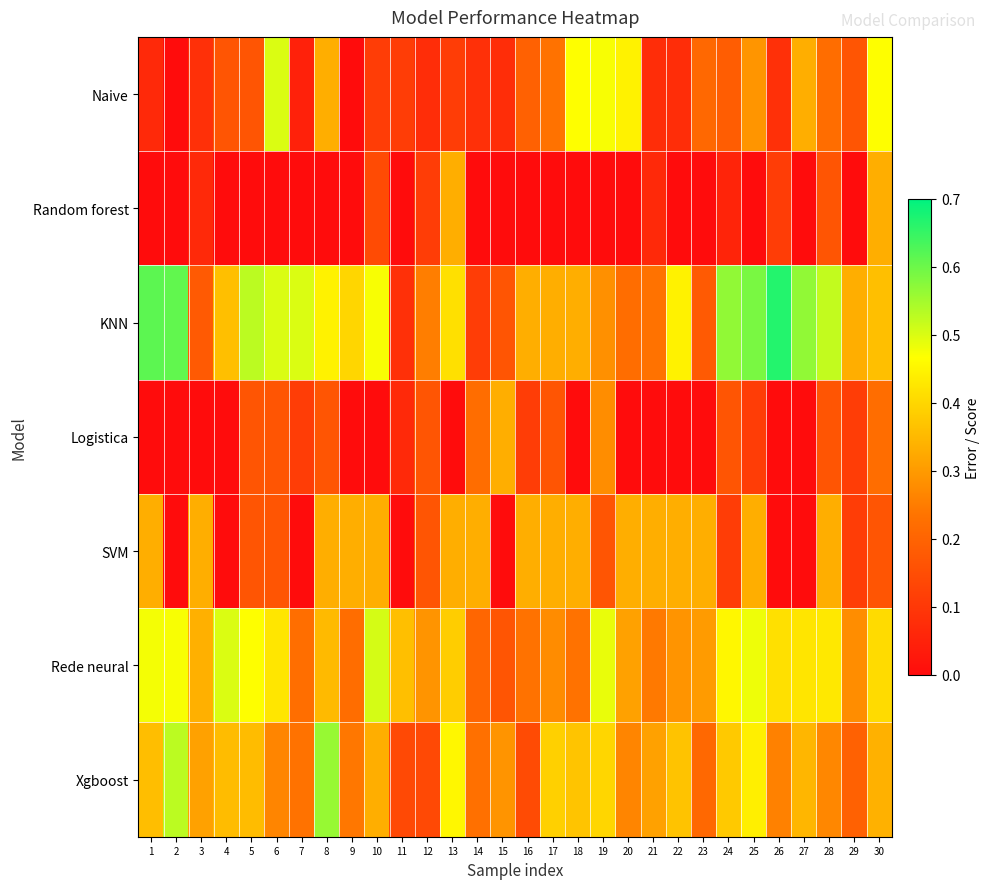

Reading left to right, list all the values displayed in this chart.

Naive: 1=0.1	2=0.0	3=0.1	4=0.2	5=0.2	6=0.5	7=0.0	8=0.3	9=0.0	10=0.1	11=0.1	12=0.1	13=0.1	14=0.1	15=0.1	16=0.2	17=0.2	18=0.5	19=0.5	20=0.4	21=0.1	22=0.1	23=0.2	24=0.2	25=0.3	26=0.1	27=0.3	28=0.2	29=0.2	30=0.5
Random forest: 1=0.0	2=0.0	3=0.1	4=0.0	5=0.0	6=0.0	7=0.0	8=0.0	9=0.0	10=0.1	11=0.0	12=0.1	13=0.3	14=0.0	15=0.0	16=0.0	17=0.0	18=0.0	19=0.0	20=0.0	21=0.1	22=0.0	23=0.0	24=0.1	25=0.0	26=0.1	27=0.0	28=0.2	29=0.0	30=0.3
KNN: 1=0.6	2=0.6	3=0.2	4=0.4	5=0.5	6=0.5	7=0.5	8=0.4	9=0.4	10=0.5	11=0.1	12=0.3	13=0.4	14=0.1	15=0.2	16=0.3	17=0.3	18=0.3	19=0.3	20=0.2	21=0.2	22=0.4	23=0.2	24=0.6	25=0.6	26=0.7	27=0.6	28=0.5	29=0.3	30=0.4
Logistica: 1=0.0	2=0.0	3=0.0	4=0.0	5=0.2	6=0.2	7=0.1	8=0.2	9=0.0	10=0.0	11=0.1	12=0.2	13=0.0	14=0.2	15=0.3	16=0.1	17=0.2	18=0.0	19=0.3	20=0.0	21=0.0	22=0.0	23=0.0	24=0.2	25=0.1	26=0.0	27=0.0	28=0.2	29=0.1	30=0.2
SVM: 1=0.3	2=0.0	3=0.3	4=0.0	5=0.2	6=0.2	7=0.0	8=0.3	9=0.3	10=0.3	11=0.0	12=0.2	13=0.3	14=0.3	15=0.0	16=0.3	17=0.3	18=0.3	19=0.2	20=0.3	21=0.3	22=0.3	23=0.3	24=0.1	25=0.3	26=0.0	27=0.0	28=0.3	29=0.1	30=0.2
Rede neural: 1=0.5	2=0.5	3=0.3	4=0.5	5=0.5	6=0.4	7=0.2	8=0.4	9=0.2	10=0.5	11=0.4	12=0.3	13=0.4	14=0.2	15=0.2	16=0.2	17=0.3	18=0.2	19=0.5	20=0.3	21=0.2	22=0.3	23=0.3	24=0.5	25=0.5	26=0.4	27=0.4	28=0.4	29=0.3	30=0.4
Xgboost: 1=0.4	2=0.5	3=0.3	4=0.4	5=0.4	6=0.3	7=0.2	8=0.6	9=0.2	10=0.3	11=0.1	12=0.1	13=0.5	14=0.2	15=0.3	16=0.1	17=0.4	18=0.4	19=0.4	20=0.3	21=0.3	22=0.4	23=0.2	24=0.4	25=0.4	26=0.3	27=0.3	28=0.3	29=0.2	30=0.3